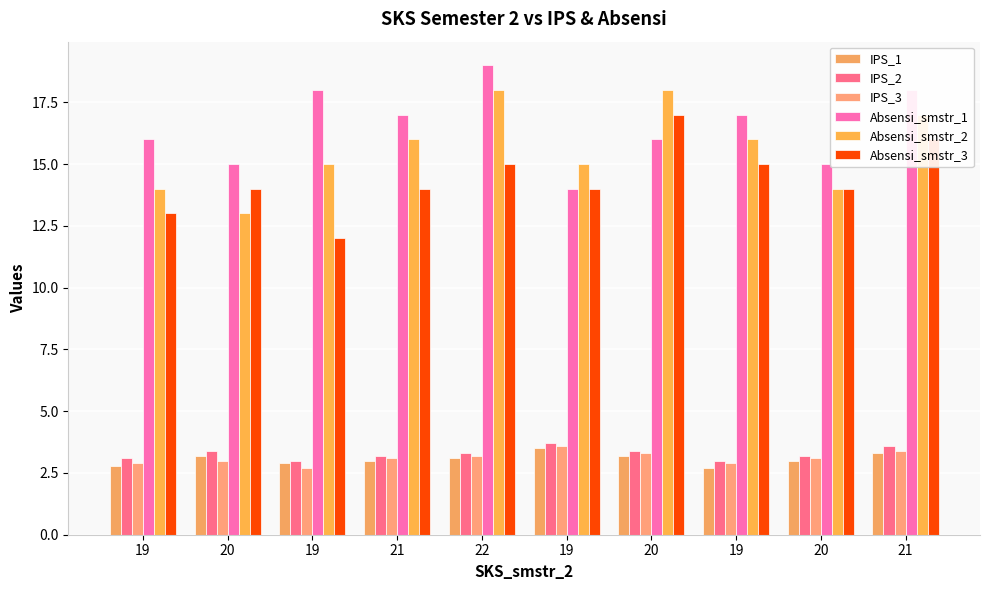

What is the label of the 1st bar from the right?

21